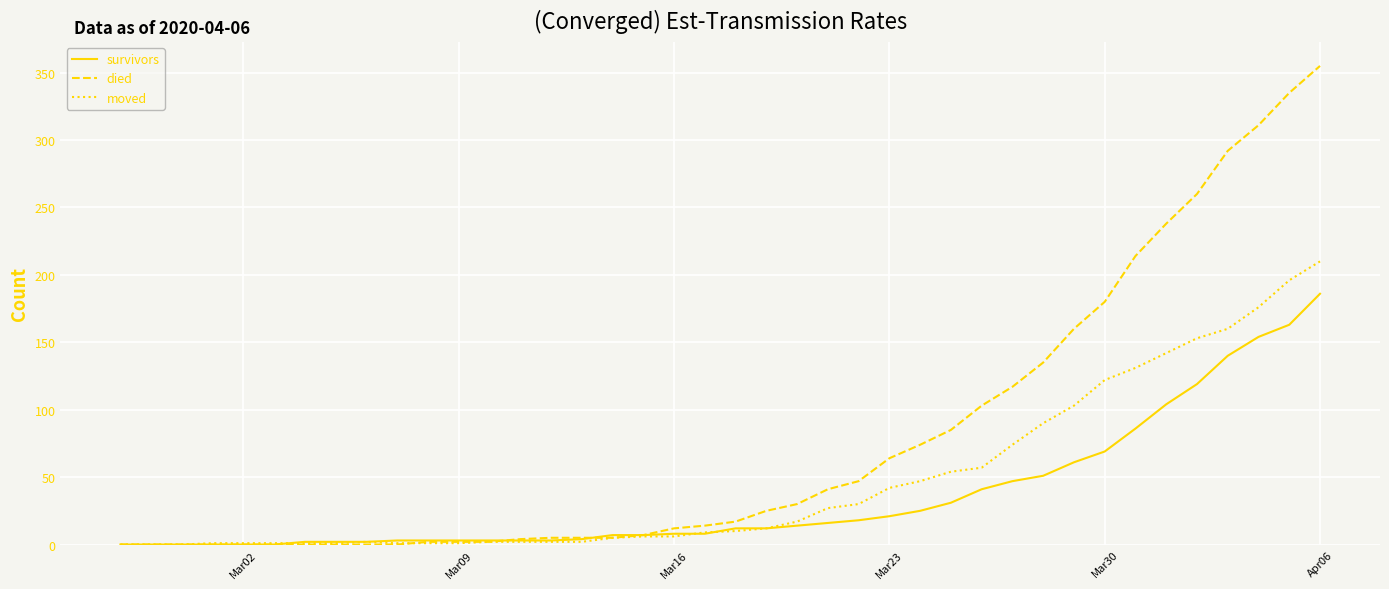

Rank the series by their maximum value, from highest to lowest.

died, moved, survivors